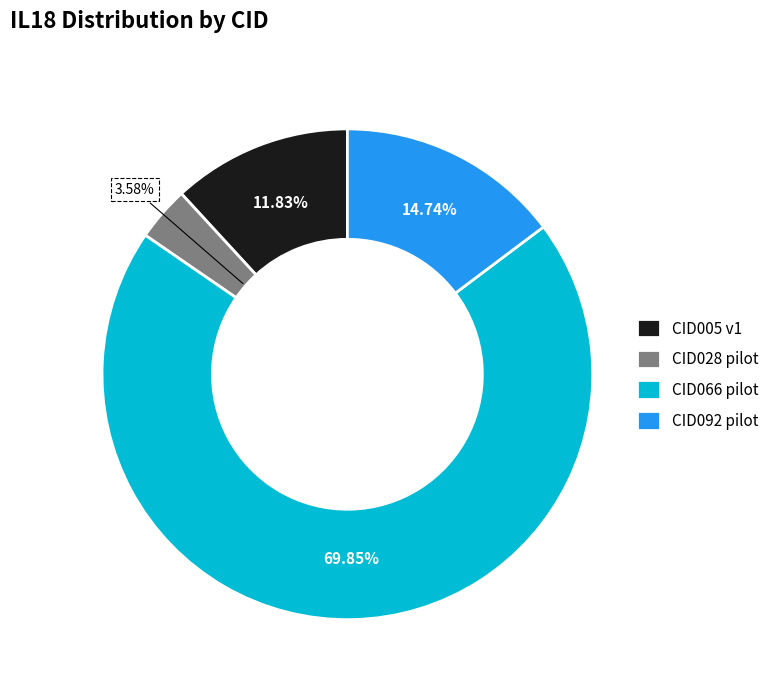

Count the number of slices in the pie.

4